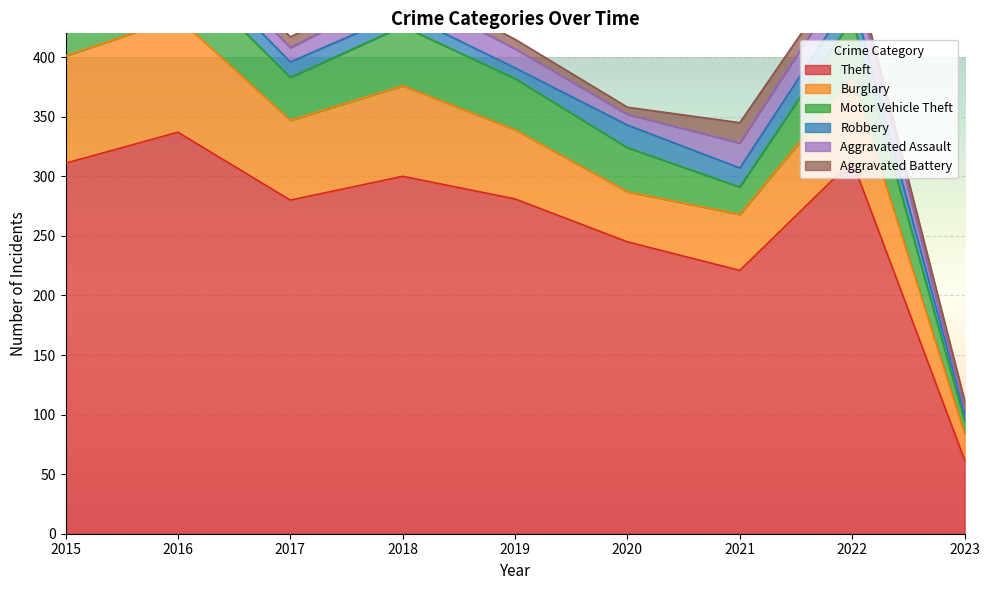

What is the lowest value of the Aggravated Assault series?

3